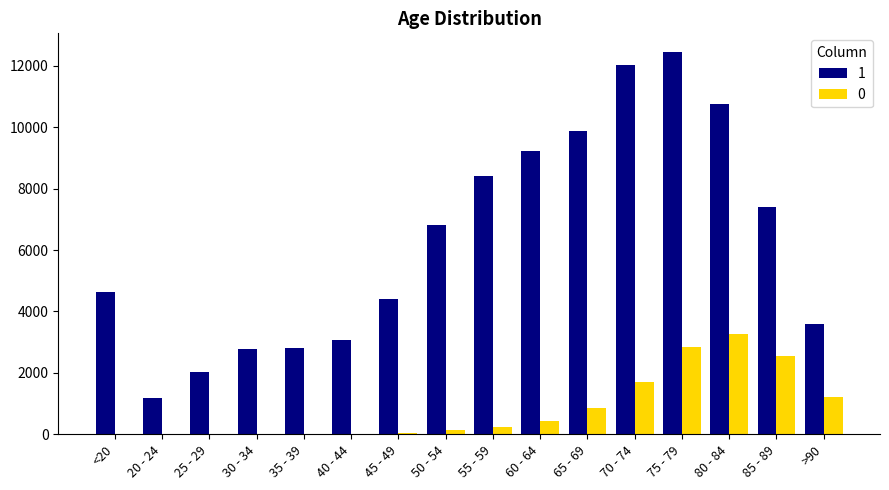

Which label corresponds to the largest value in the chart?

75 - 79